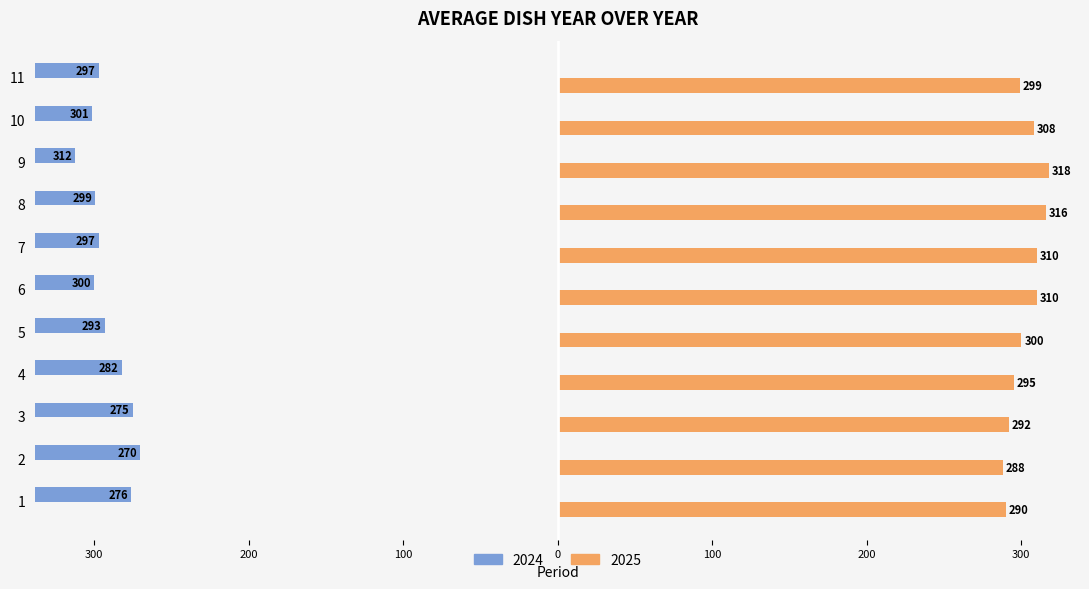

Reading left to right, list all the values displayed in this chart.

2024: 1=-276	2=-270	3=-275	4=-282	5=-293	6=-300	7=-297	8=-299	9=-312	10=-301	11=-297
2025: 1=290	2=288	3=292	4=295	5=300	6=310	7=310	8=316	9=318	10=308	11=299